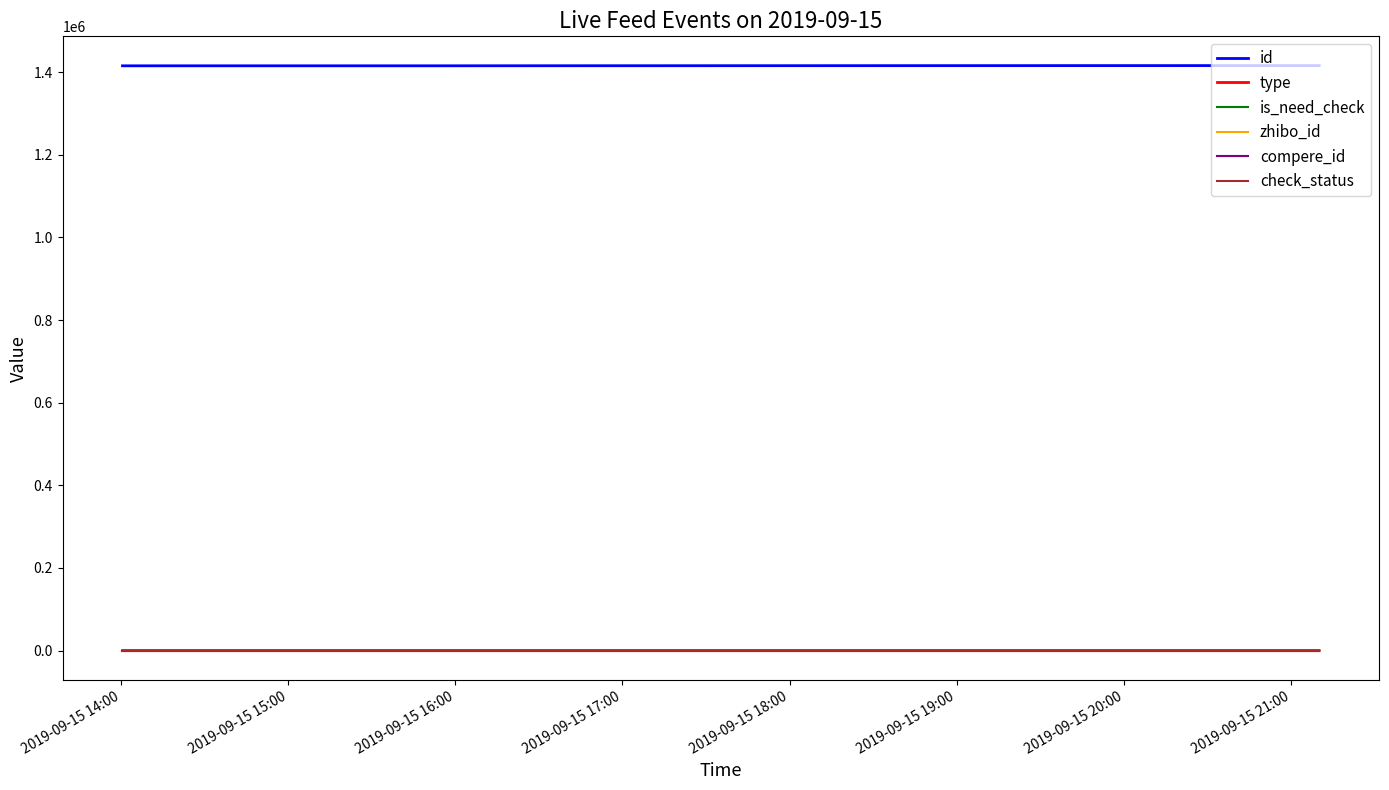

Which series has the largest total across all categories?

id